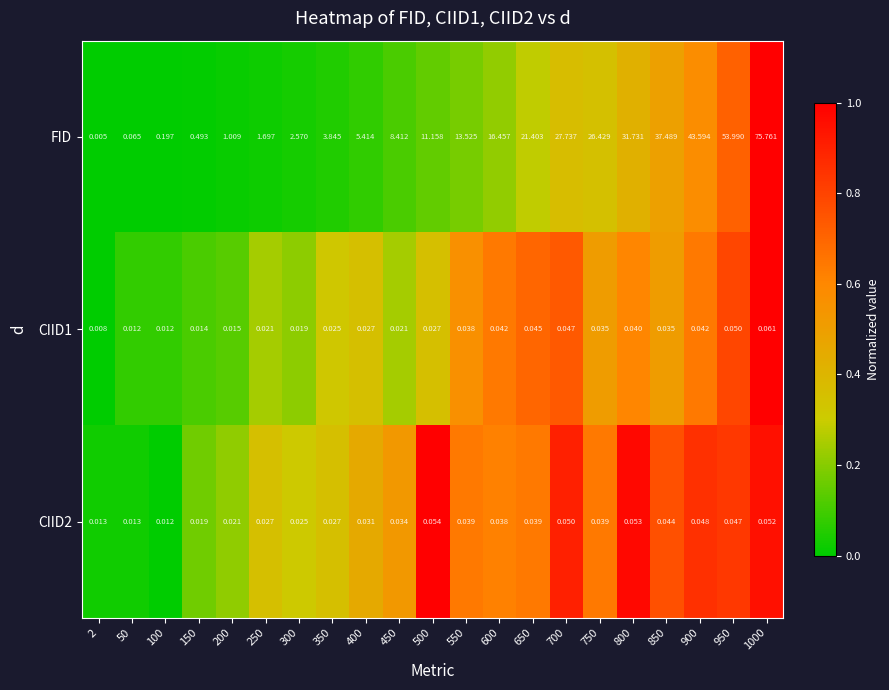

Which series has the widest spread of values?

FID